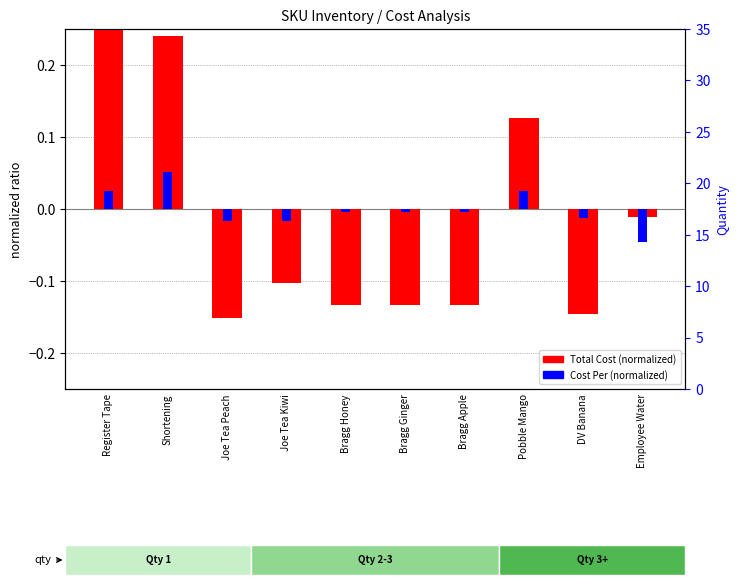

Reading left to right, transcribe all the data shown in this chart.

Total Cost (normalized): 0.4	0.2	-0.2	-0.1	-0.1	-0.1	-0.1	0.1	-0.1	-0.0
Cost Per (normalized): 0.0	0.1	-0.0	-0.0	-0.0	-0.0	-0.0	0.0	-0.0	-0.0